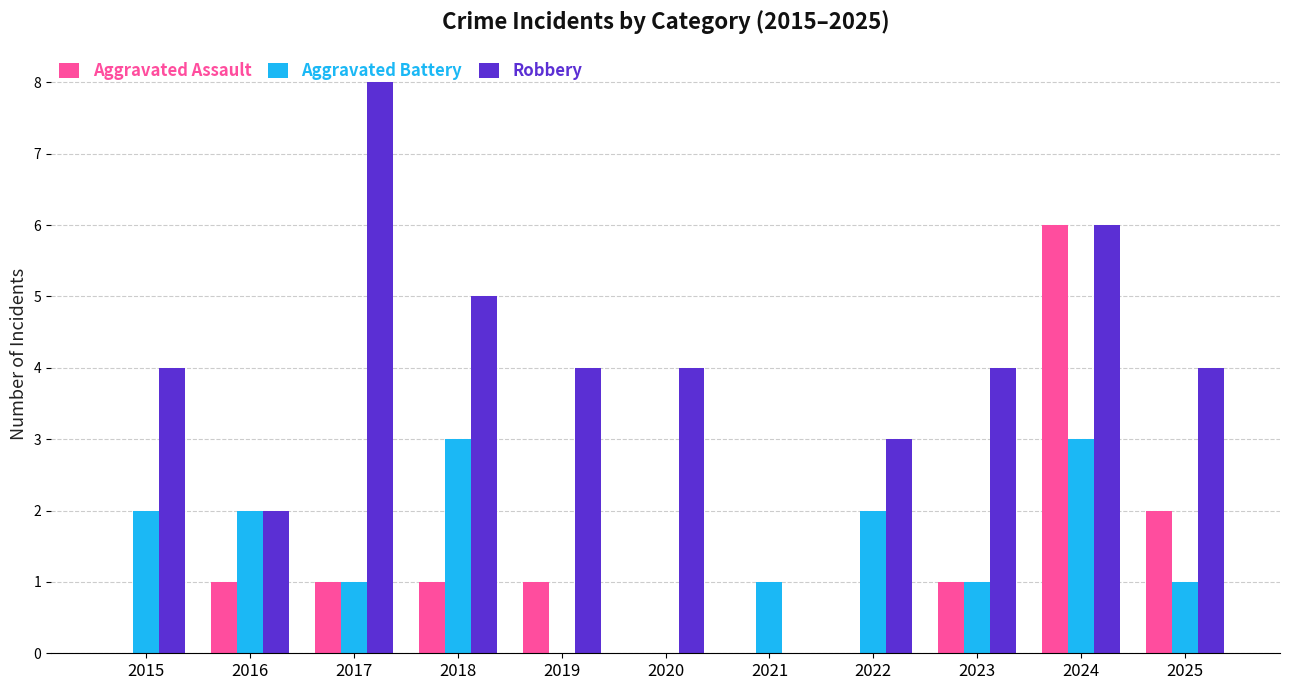

True or false: Aggravated Battery has a value of 1 at 2021.

True